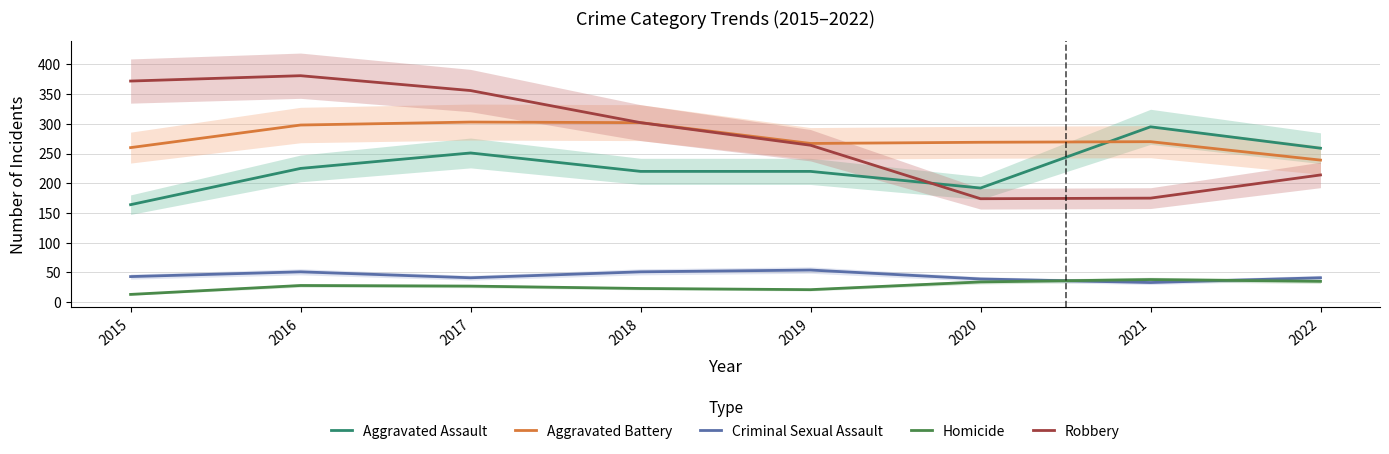

Rank the categories by Aggravated Assault value from highest to lowest.

2021, 2022, 2017, 2016, 2018, 2019, 2020, 2015